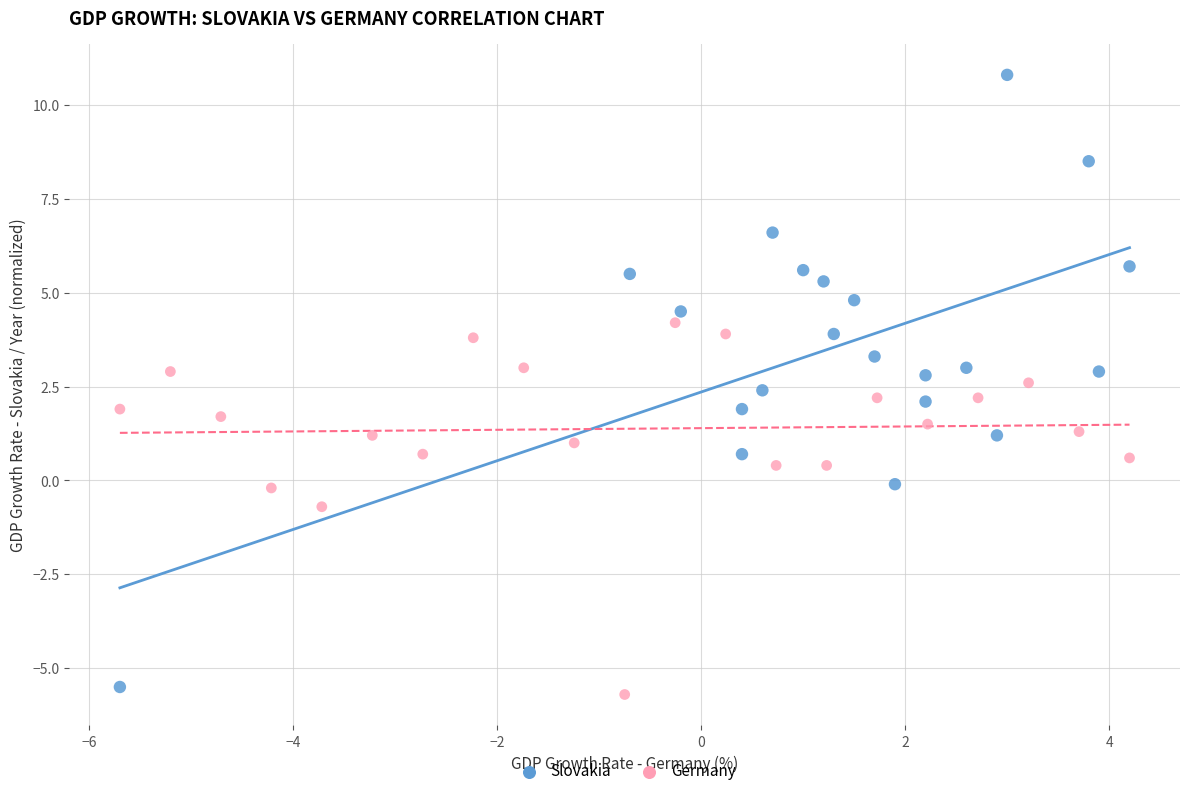

Which series has the widest spread of Y values?

Slovakia